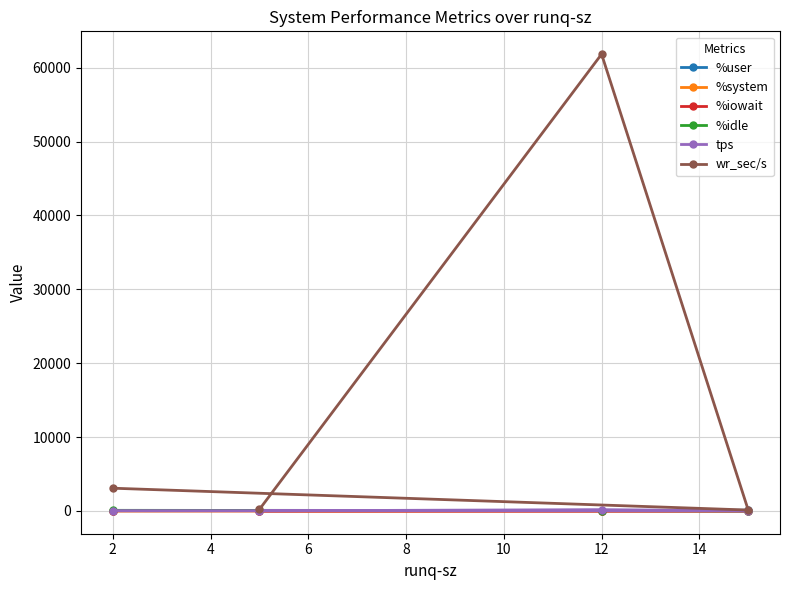

The value of wr_sec/s at 12 is 61824.0. True or false?

True